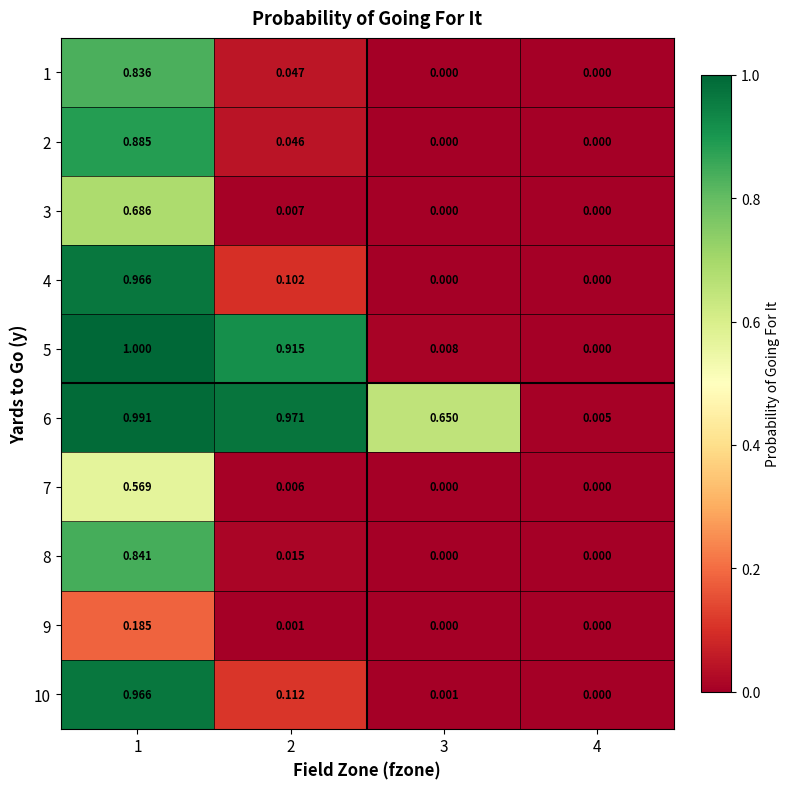

Is the value of 4 at 1 greater than the value of 3 at 4?

Yes